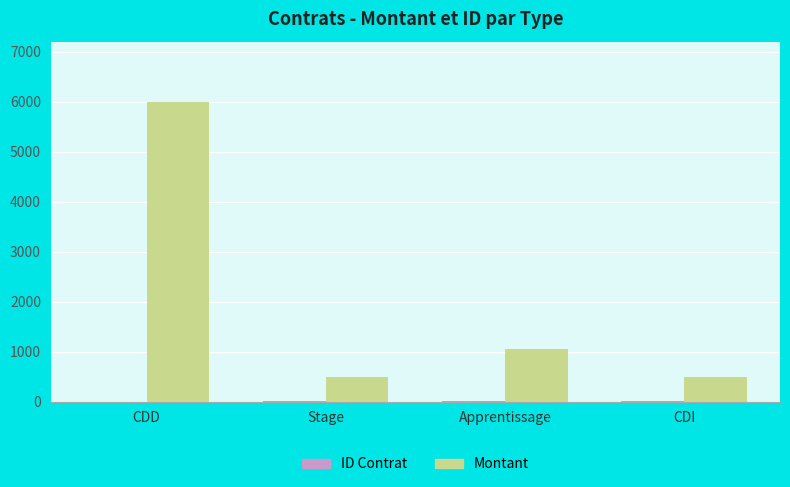

Is it true that Montant equals 847 at CDI?

False